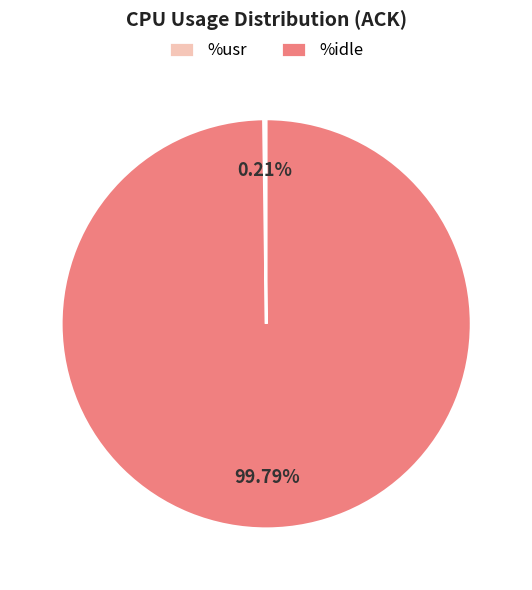

Which slice represents more than half of the pie?

%idle